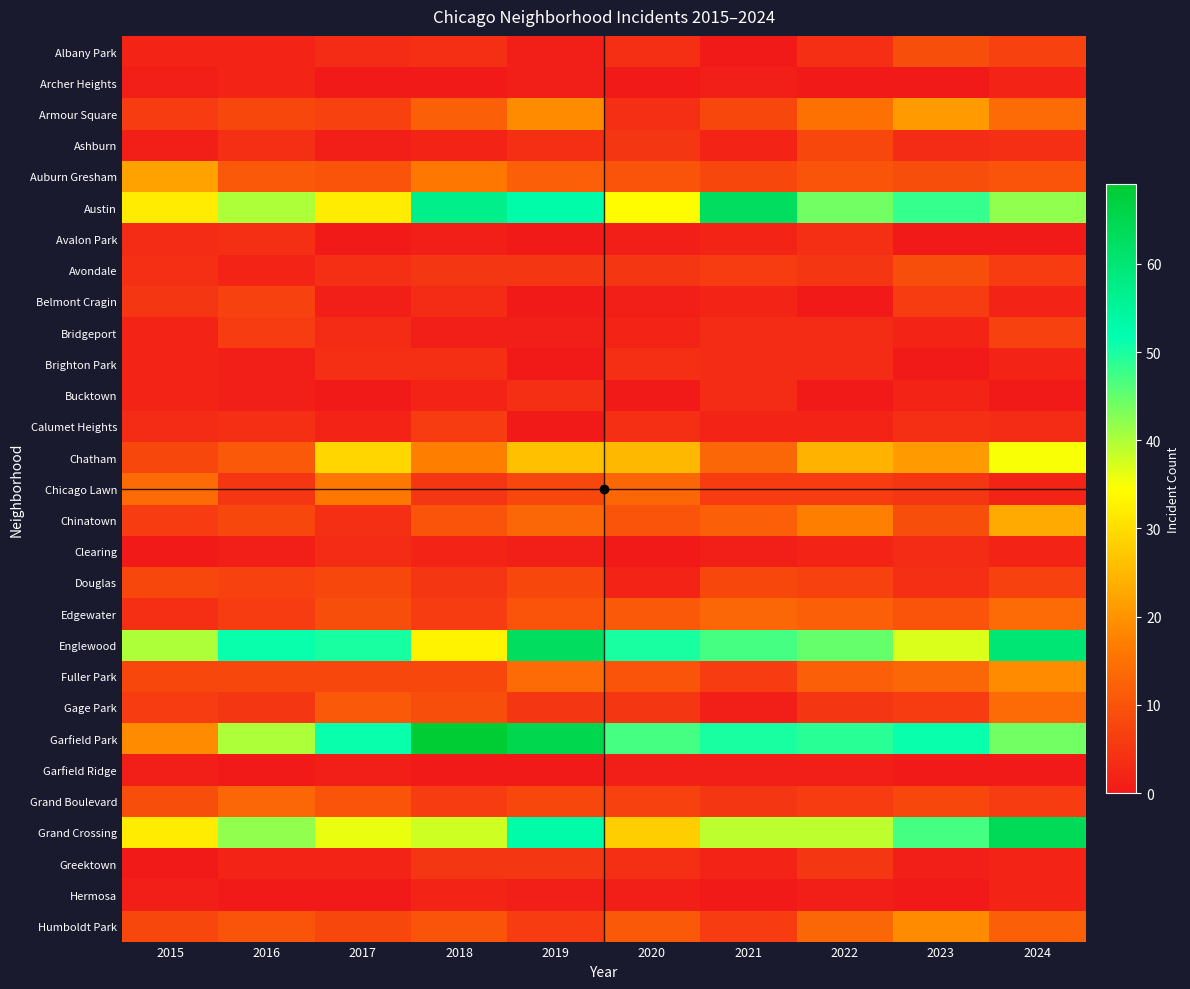

What is the difference between the highest and lowest values at 2020?

50